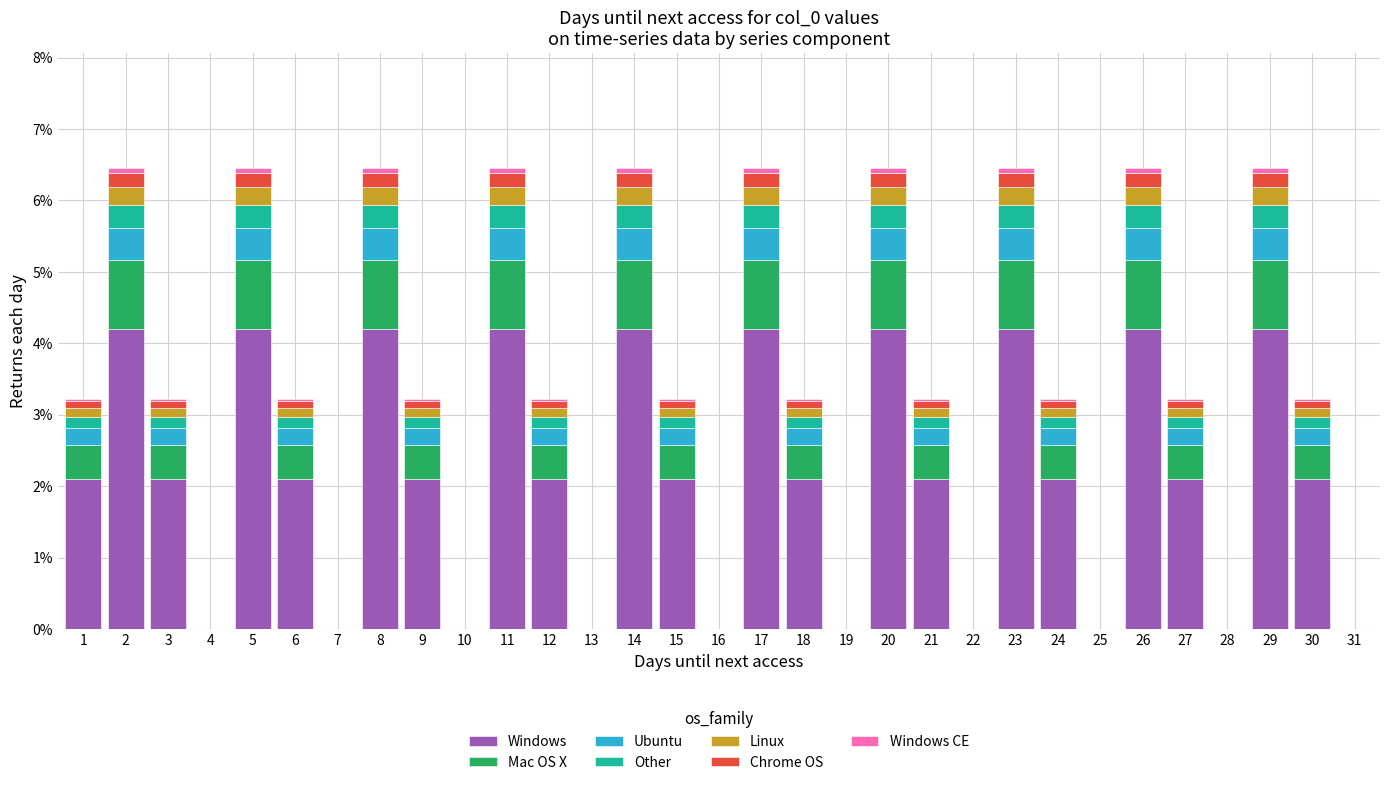

Are the bars grouped side by side (vs. stacked)?

No